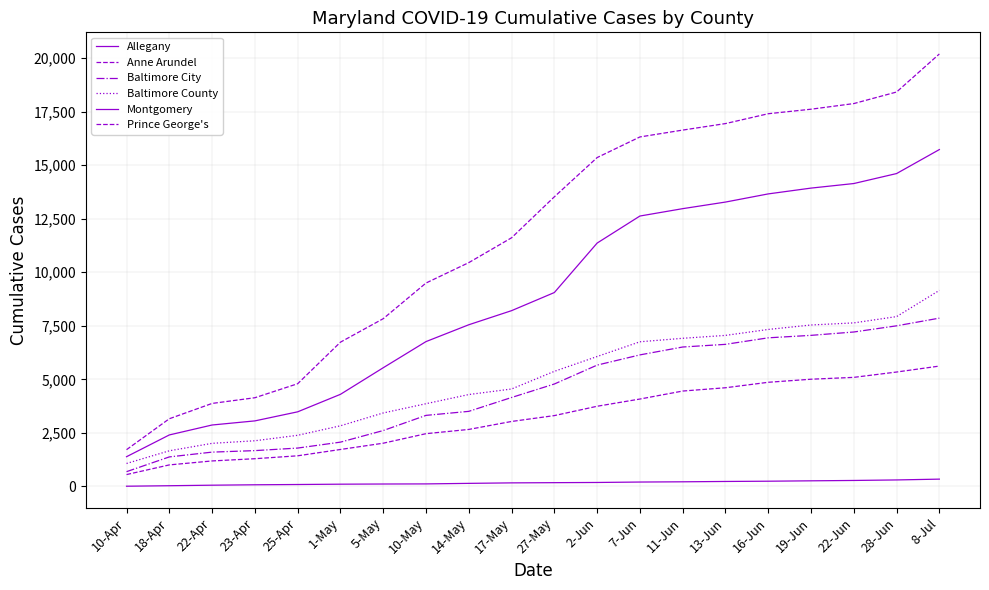

Where does the Baltimore City series first go above 4782?

2-Jun